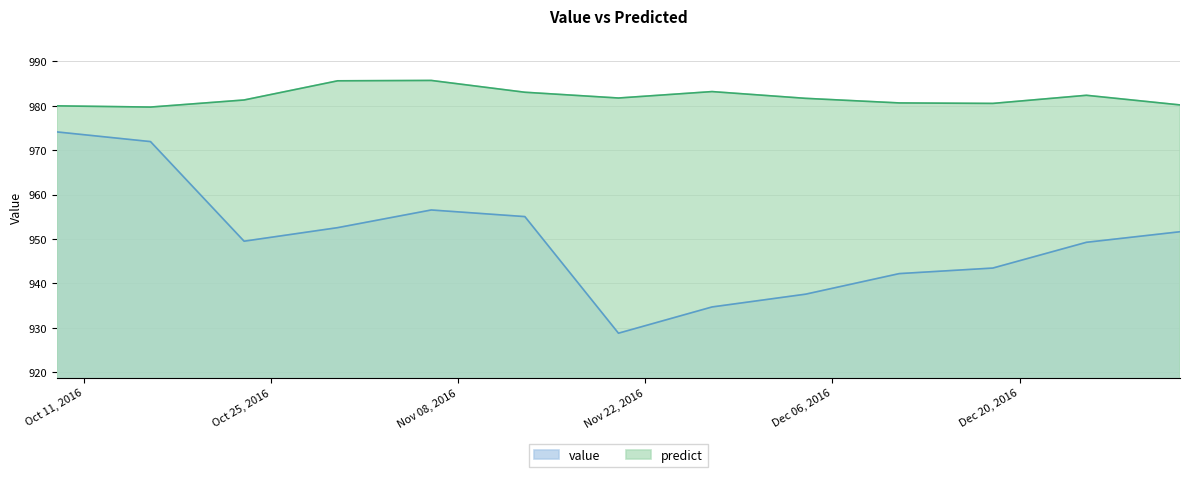

The value of value at 2016-11-06 is 1333.3. True or false?

False